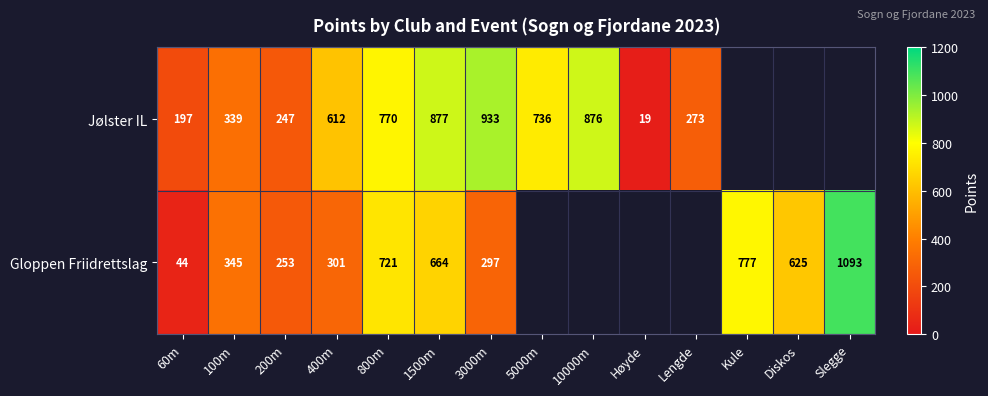

Rank the series at 800m from highest to lowest value.

Jølster IL, Gloppen Friidrettslag